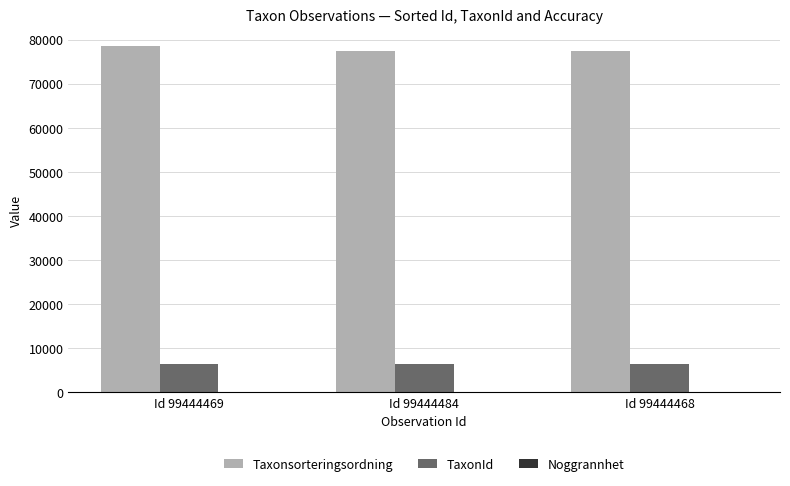

Which series has the largest total across all categories?

Taxonsorteringsordning